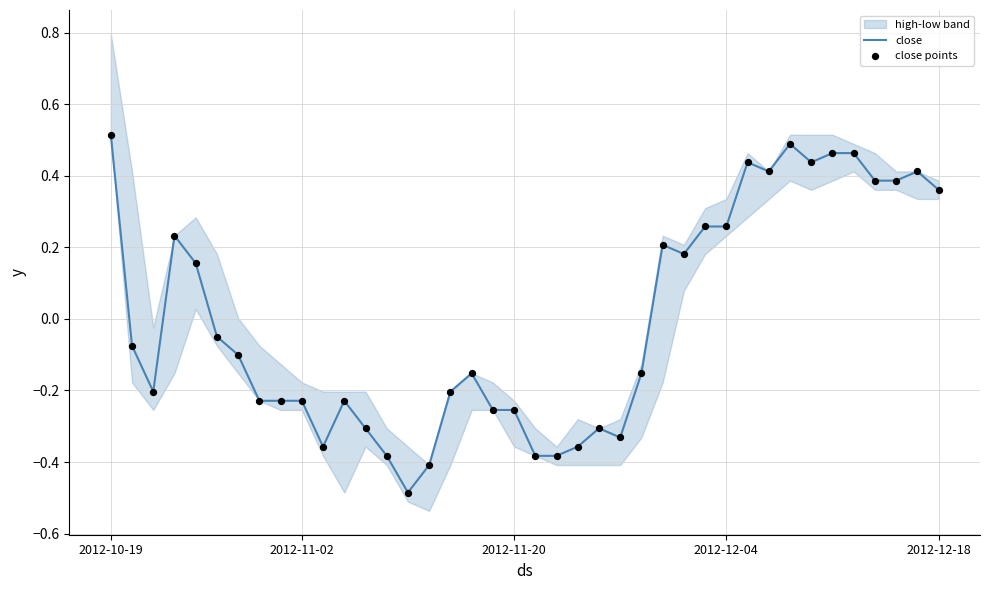

At which label does close first exceed 0?

2012-10-19